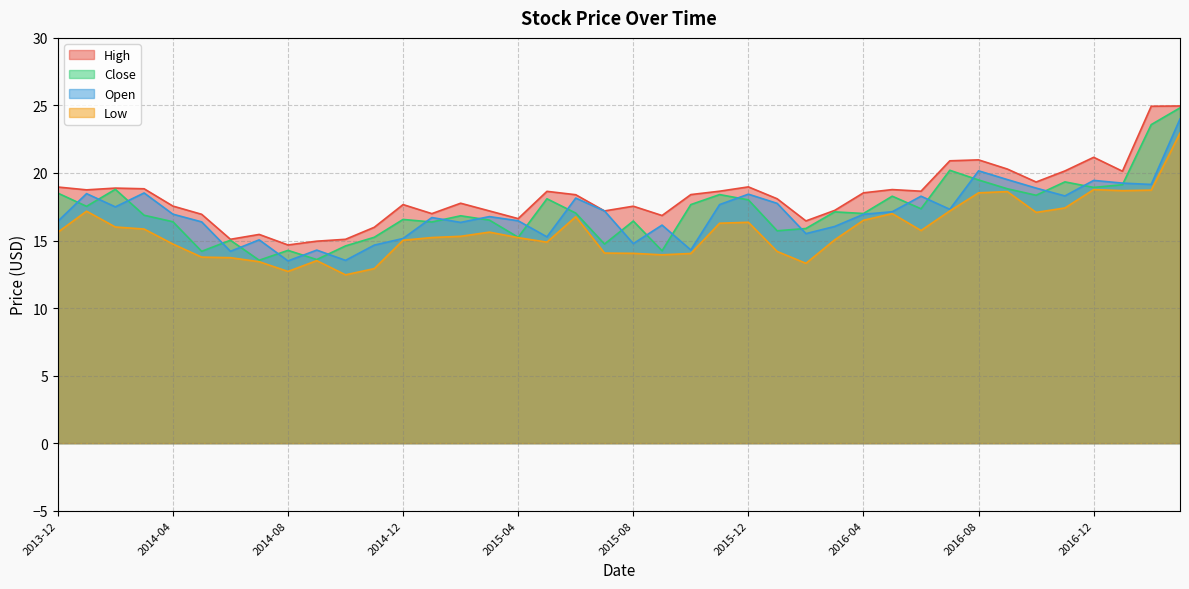

What position from the left is 2014-05?

6